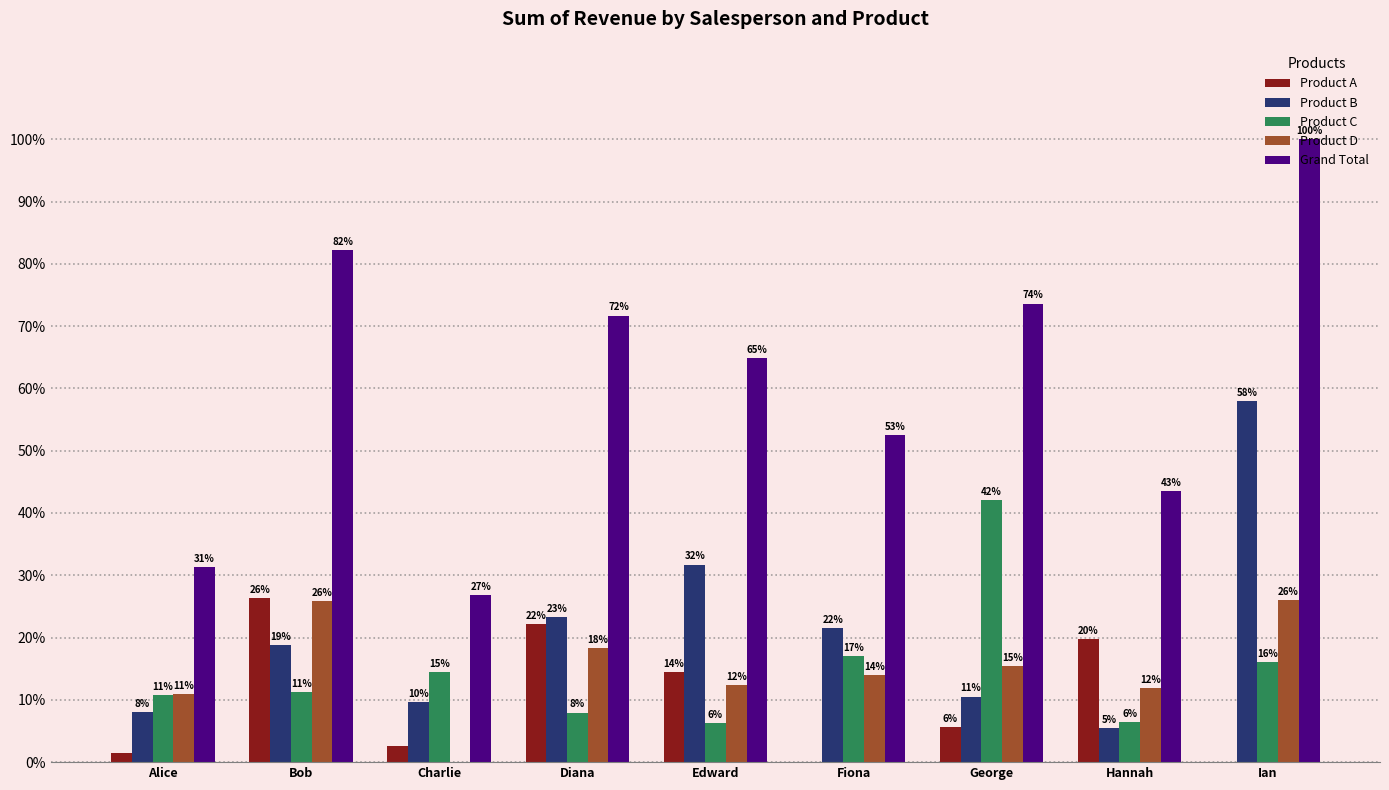

What is the label of the 3rd bar from the right?

George